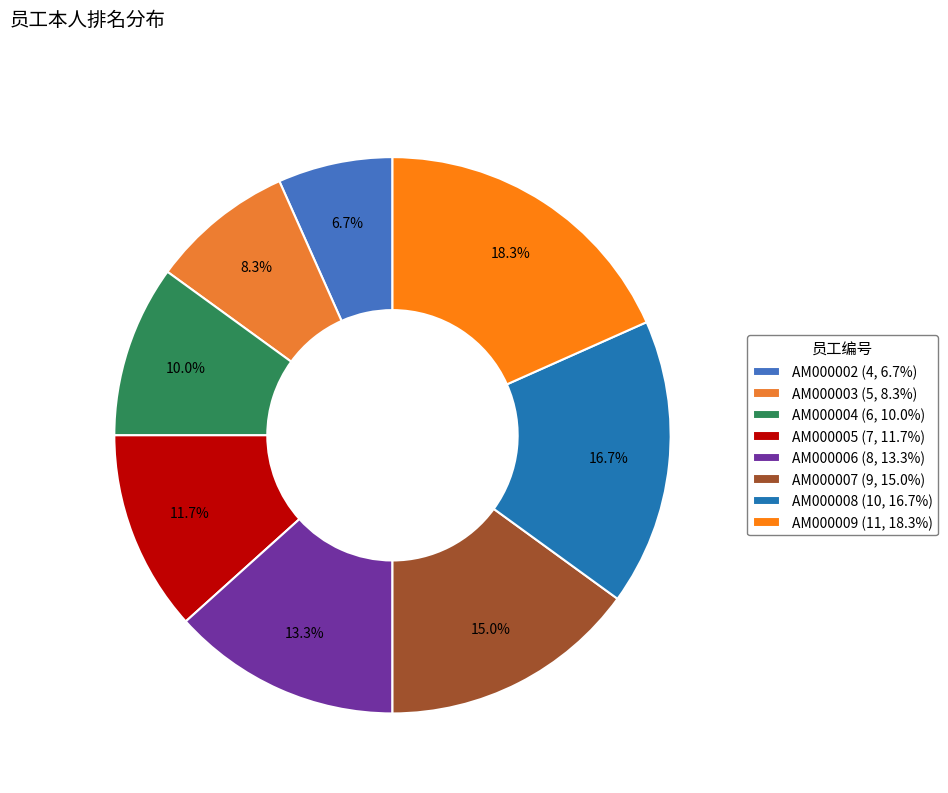

Does any single category account for the majority?

No